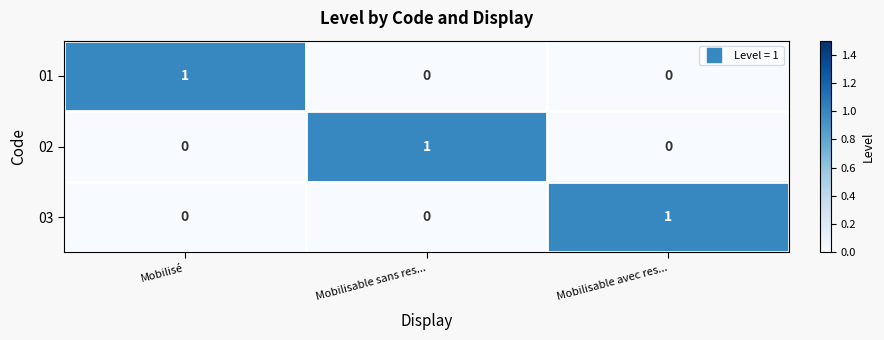

How many 01 values are between 0 and 1?

3